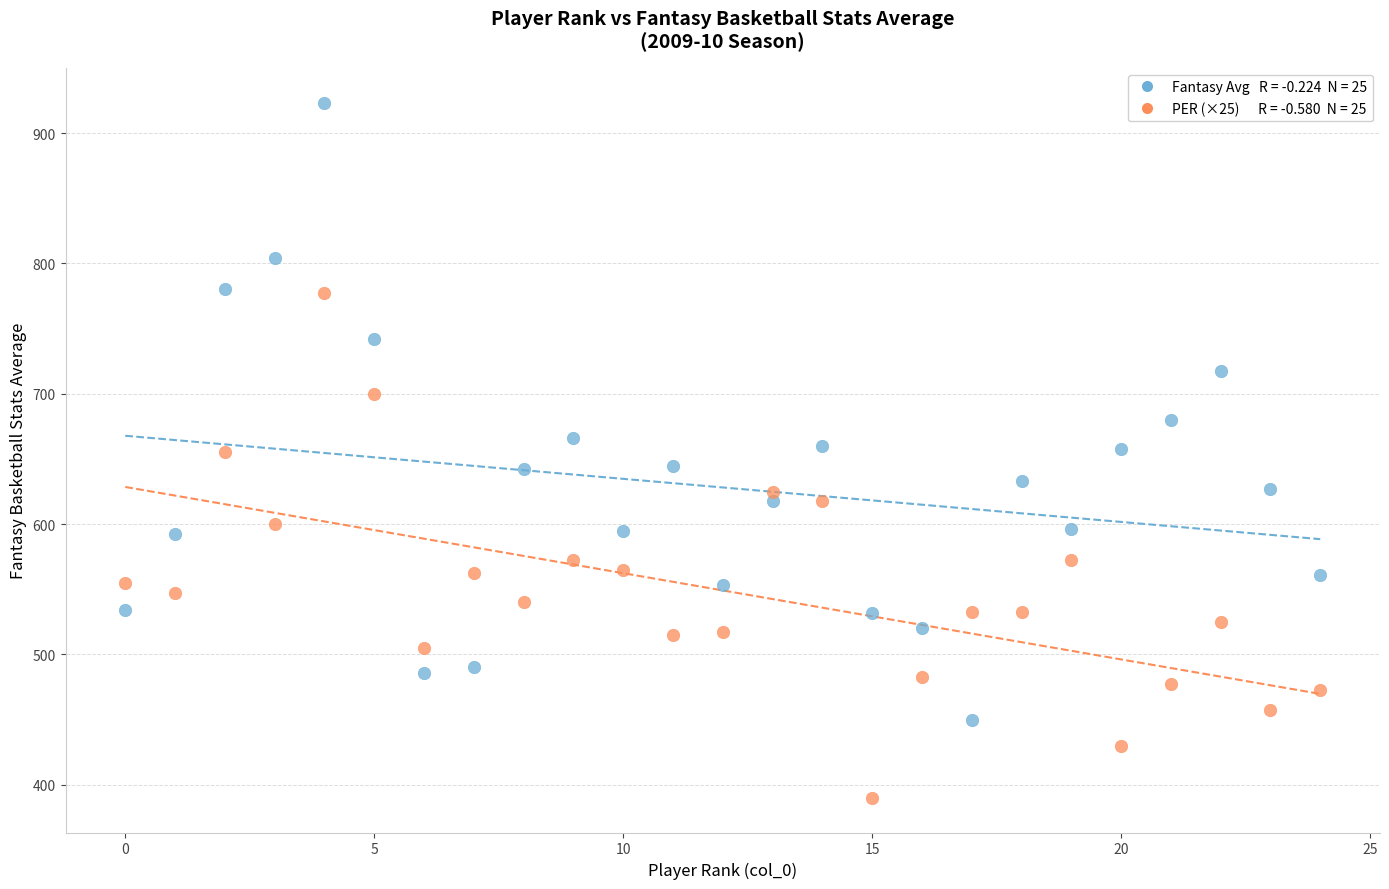

Across all data points, what is the range of Y values (max minus min)?

533.5